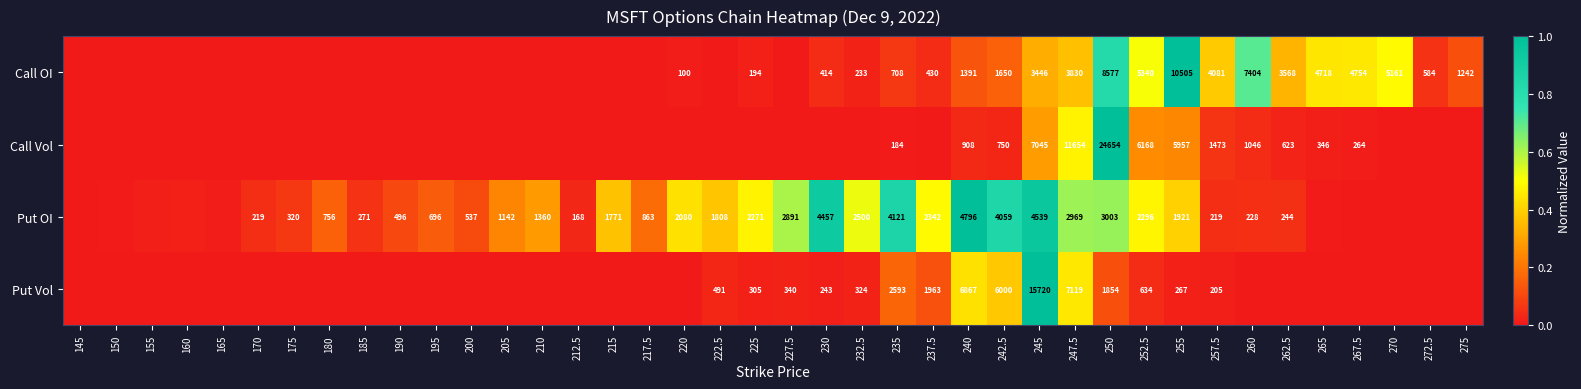

Which category has the highest value across all series?

255